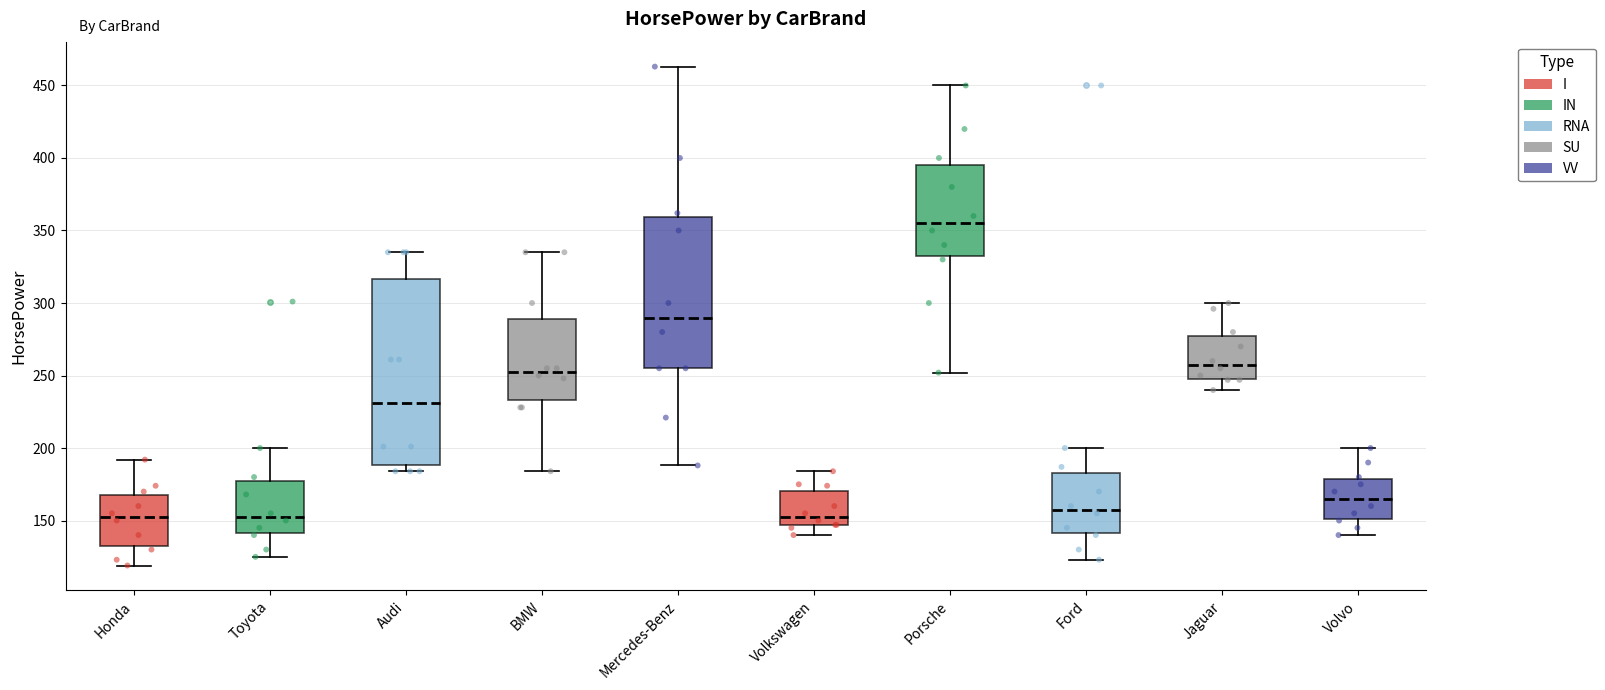

Reading left to right, read every box against the y-axis: the position of its median line, the range the box covers, and the ends of its whiskers. The values are not printed on the chart, so give them approximately, as read against the axis.

Honda: median 155, box 135 to 170, whiskers 120 to 190
Toyota: median 155, box 140 to 175, whiskers 125 to 200
Audi: median 230, box 190 to 315, whiskers 185 to 335
BMW: median 255, box 235 to 290, whiskers 185 to 335
Mercedes-Benz: median 290, box 255 to 360, whiskers 190 to 465
Volkswagen: median 155, box 145 to 170, whiskers 140 to 185
Porsche: median 355, box 335 to 395, whiskers 250 to 450
Ford: median 160, box 140 to 185, whiskers 125 to 200
Jaguar: median 260, box 250 to 280, whiskers 240 to 300
Volvo: median 165, box 150 to 180, whiskers 140 to 200